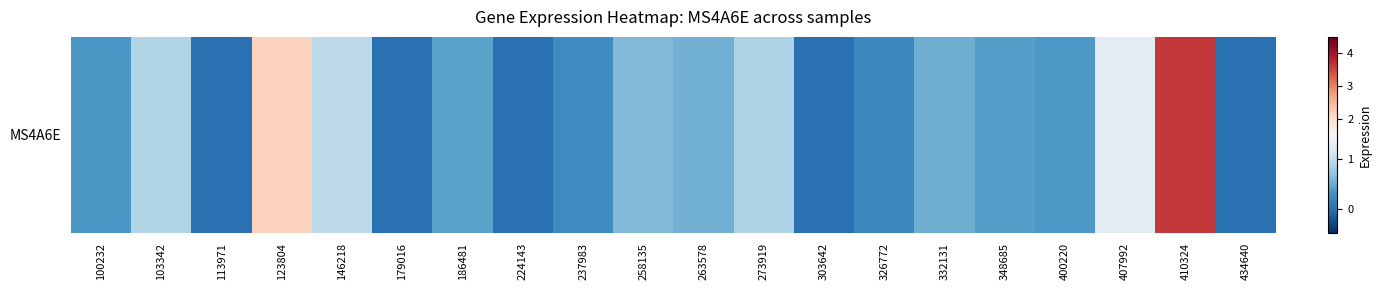

The value at 103342 is 0.9. True or false?

True